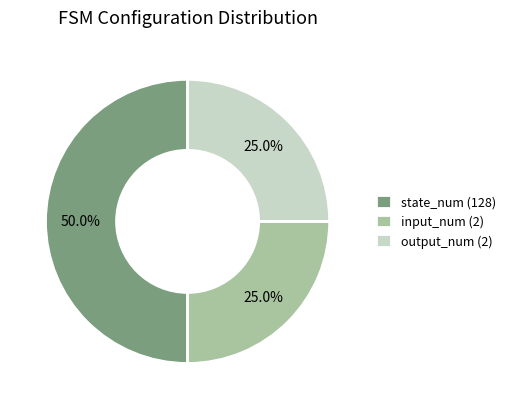

Between state_num (128) and input_num (2), which is larger?

state_num (128)